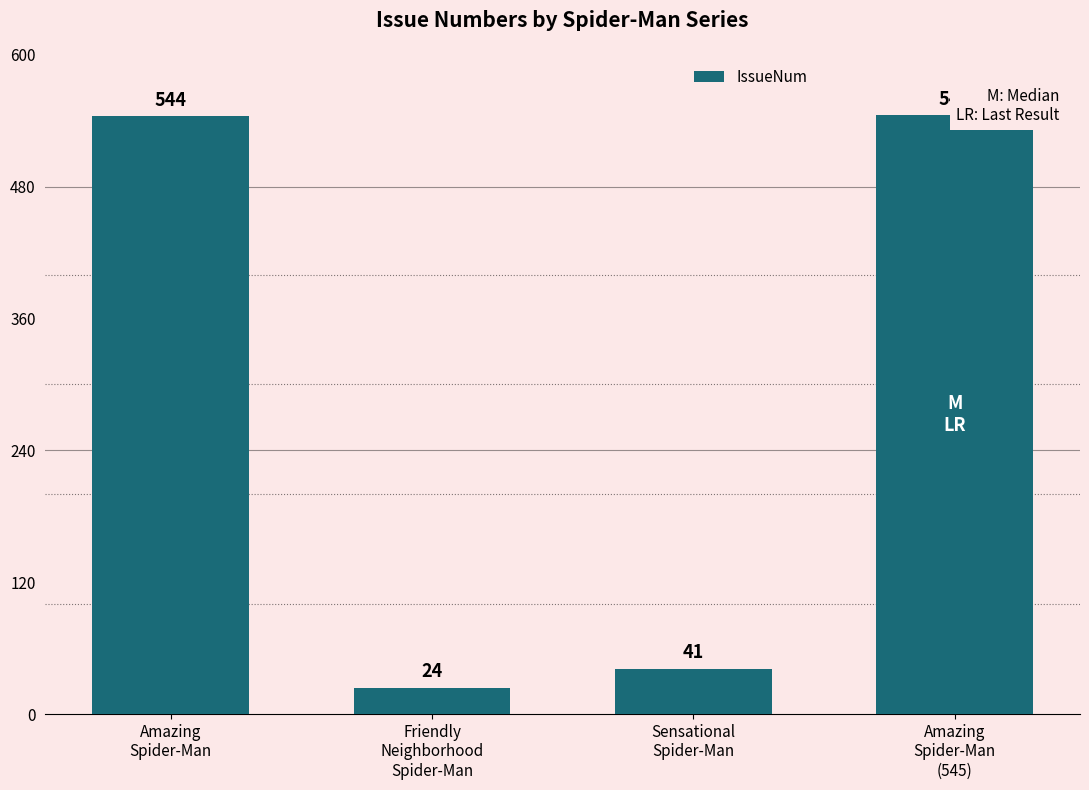

How many values are below 544?

2